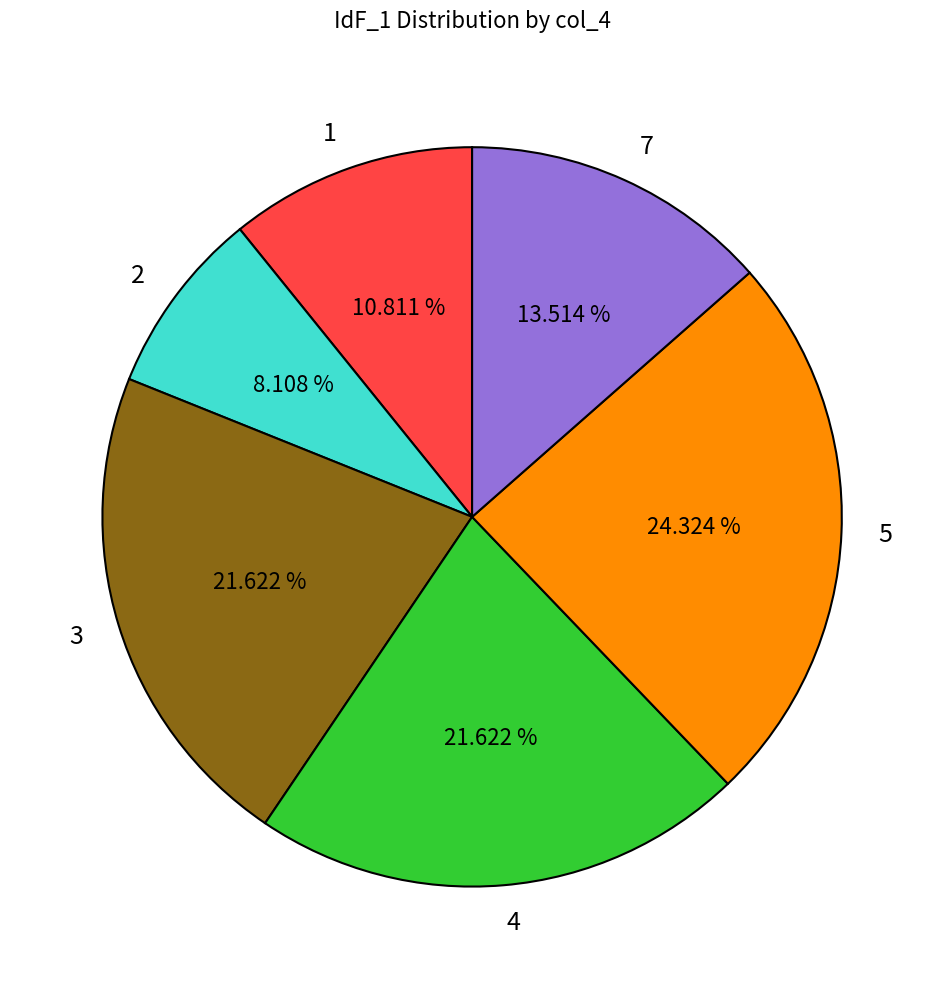

Which has a higher value, 7 or 5?

5